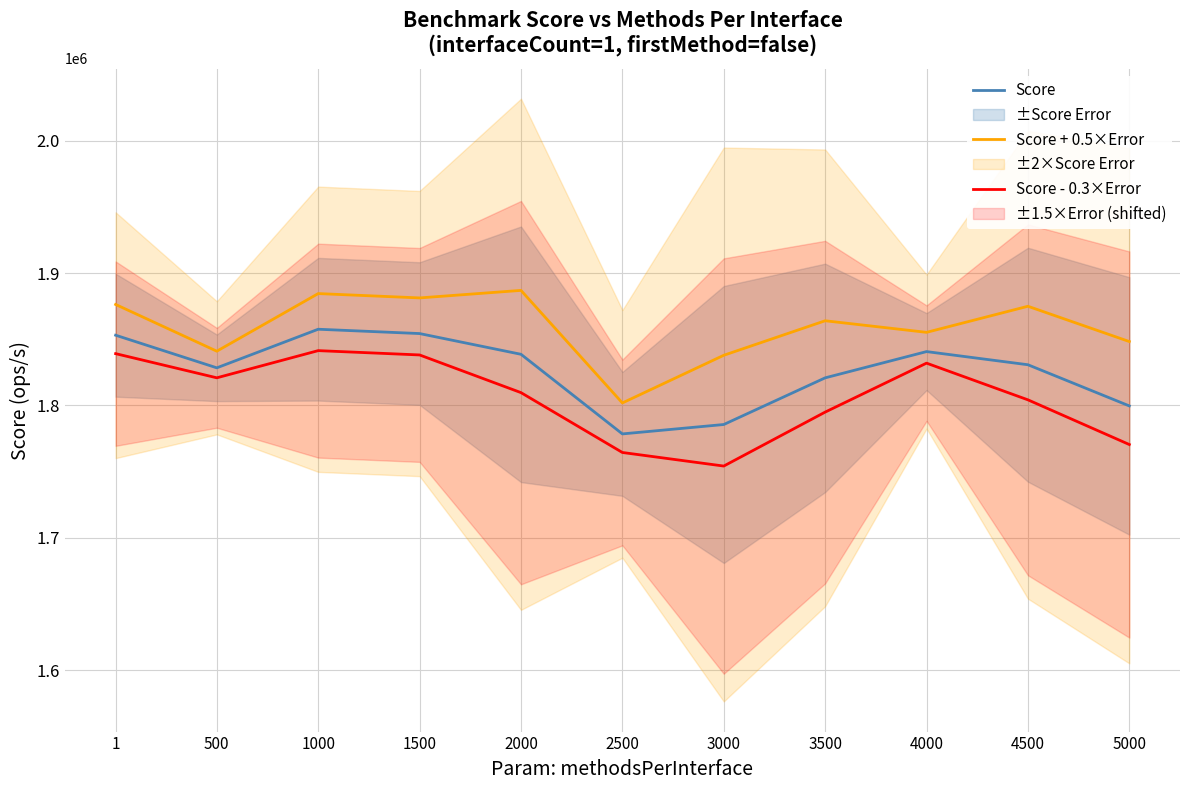

Where is Score + 0.5×Error nearest to the value 1844409?

500